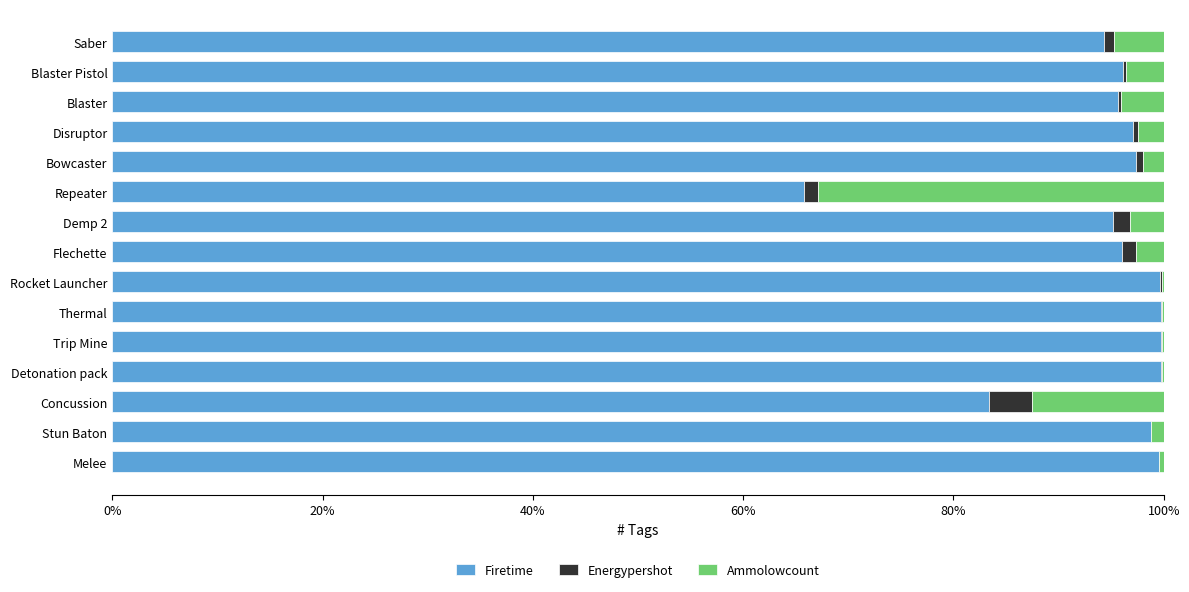

What are all the series names shown in the legend?

Firetime, Energypershot, Ammolowcount